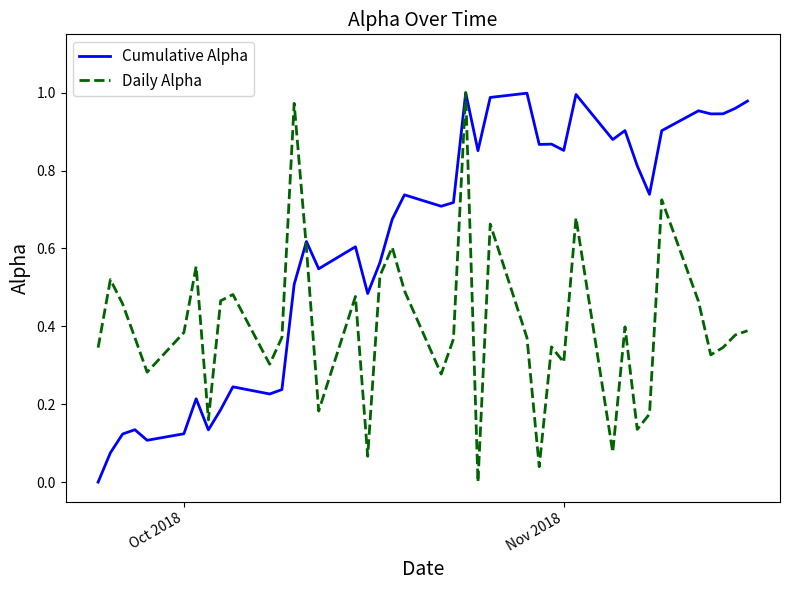

Which series has the largest total across all categories?

Cumulative Alpha